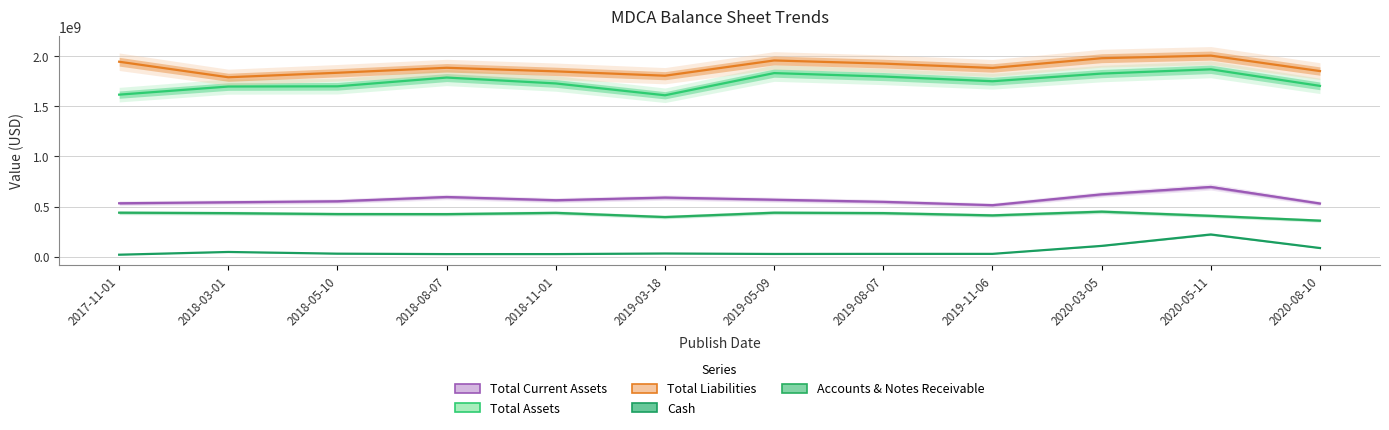

True or false: Total Assets and Total Current Assets cross at least once.

False